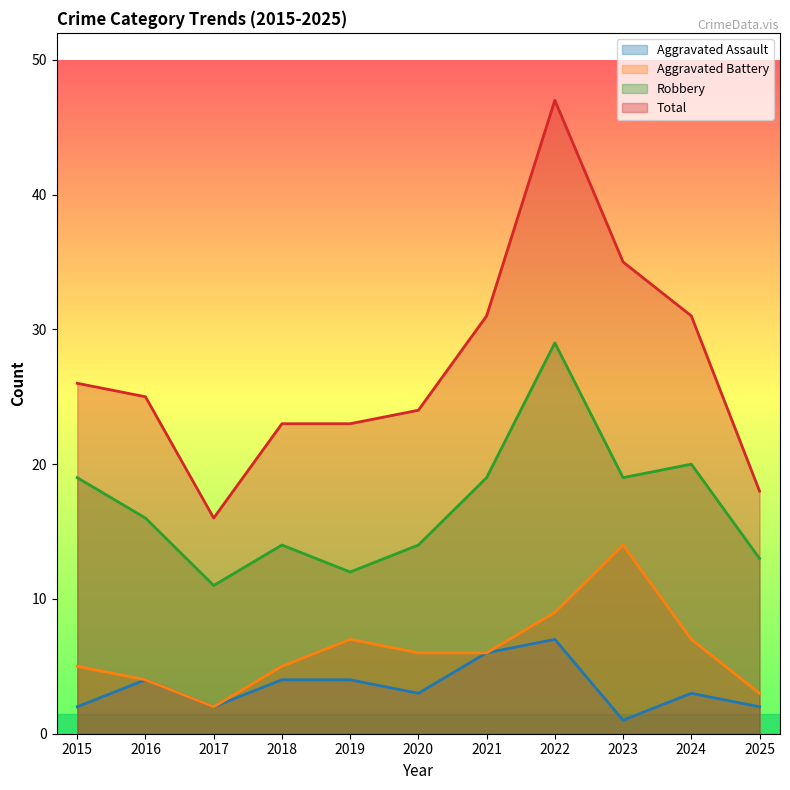

What is the difference between the maximum and minimum values in the Aggravated Battery series?

12